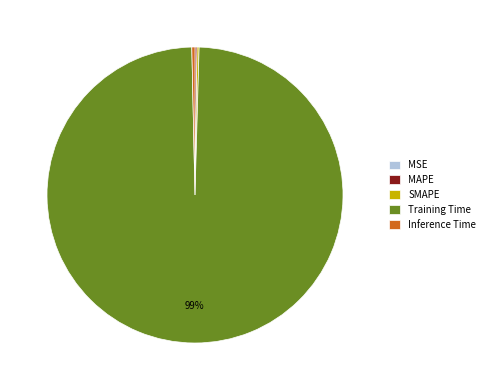

To the nearest percent, what is the average slice percentage?

20%